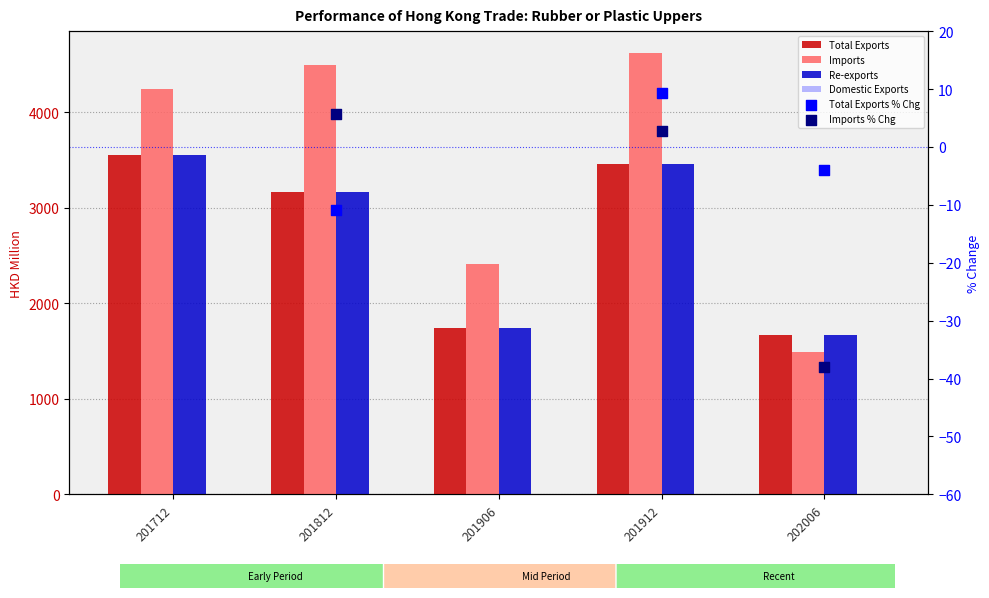

What is the total value across all series at 201906?

5889.7